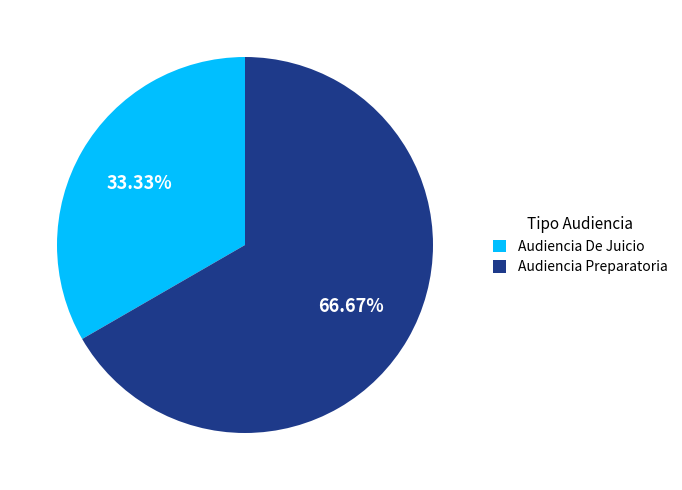

True or false: Audiencia Preparatoria accounts for 74% of the total.

False